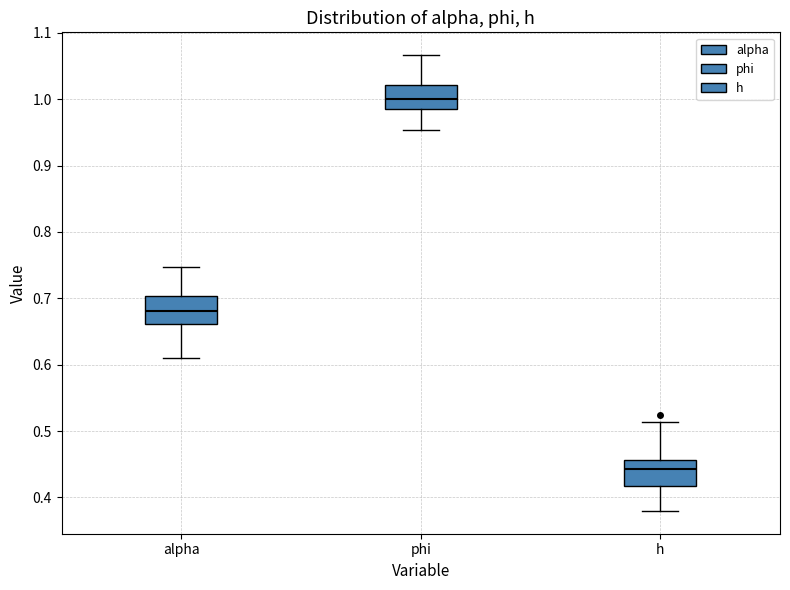

Where does the lower whisker of the box for h end on the y-axis? The values are not printed on the chart, so give them approximately, as read against the axis.

0.38